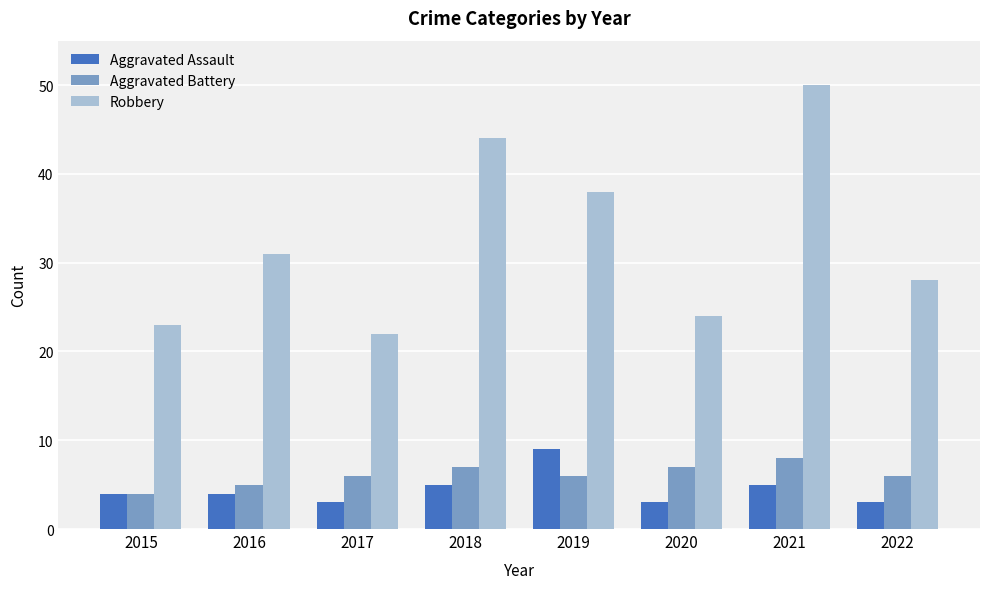

Which series has the largest range (max minus min)?

Robbery